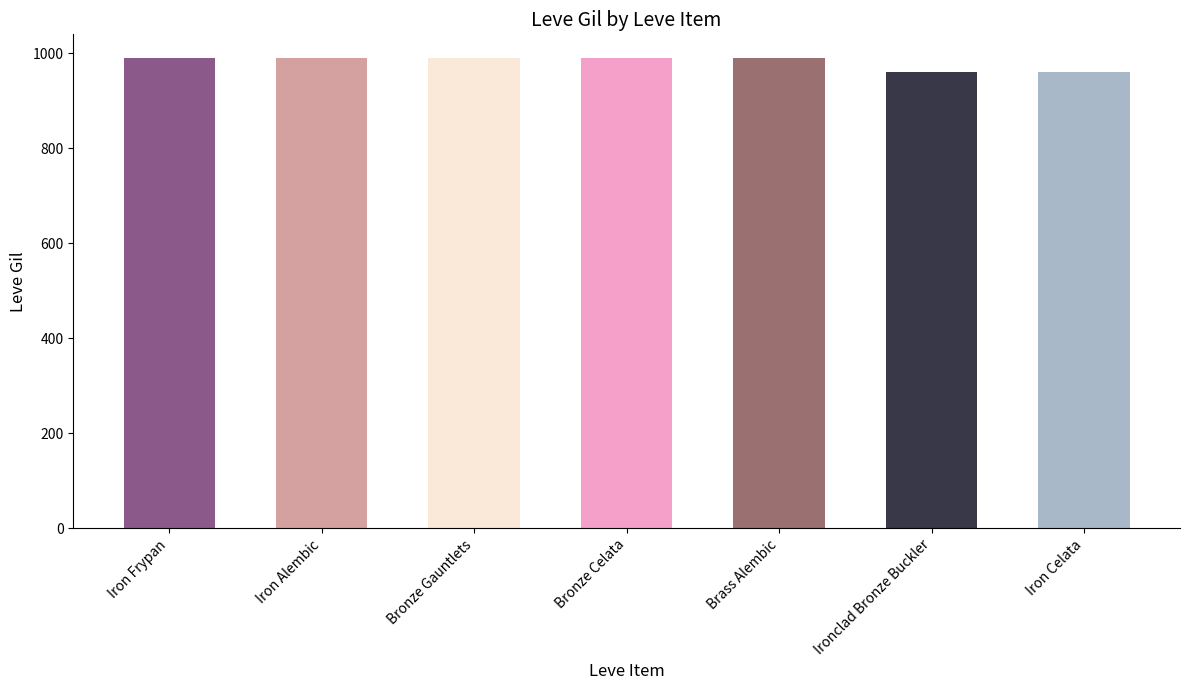

What position from the right is Ironclad Bronze Buckler?

2